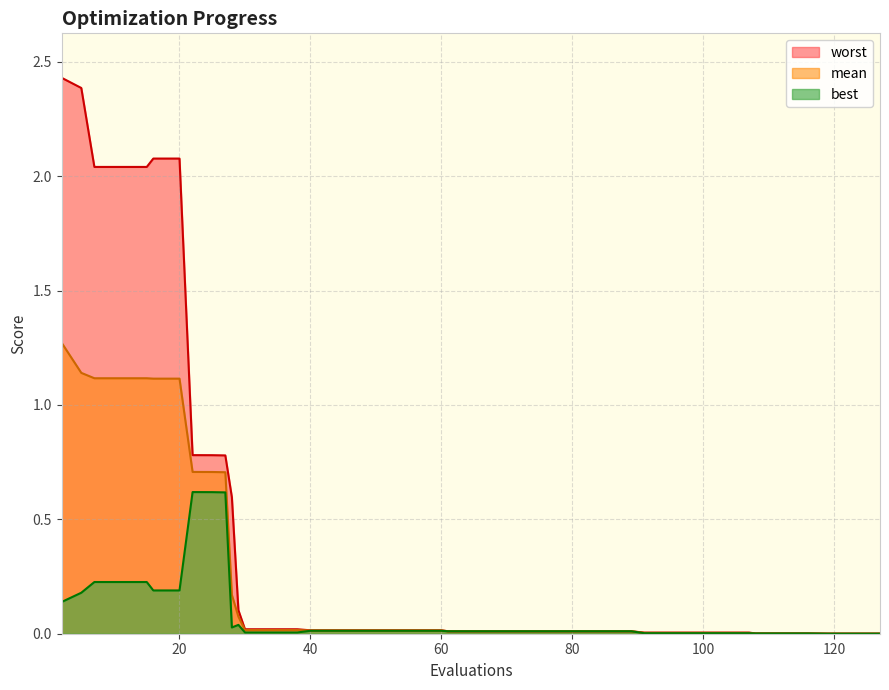

Which series has the largest total across all categories?

worst